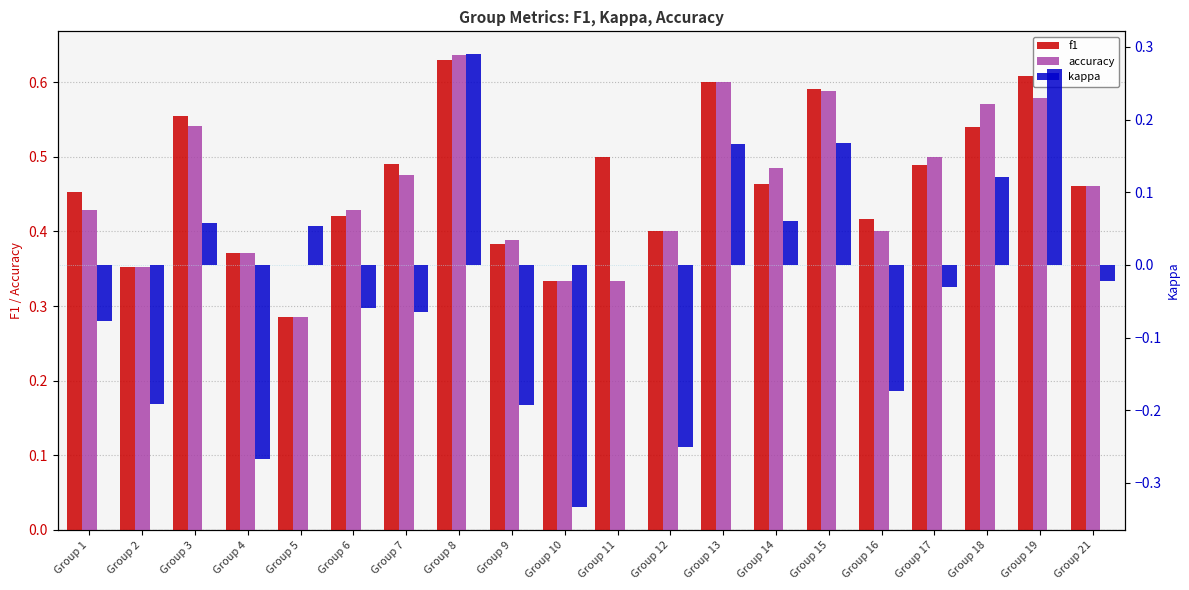

What is the value of the f1 bar at the 6th from the left?

0.4